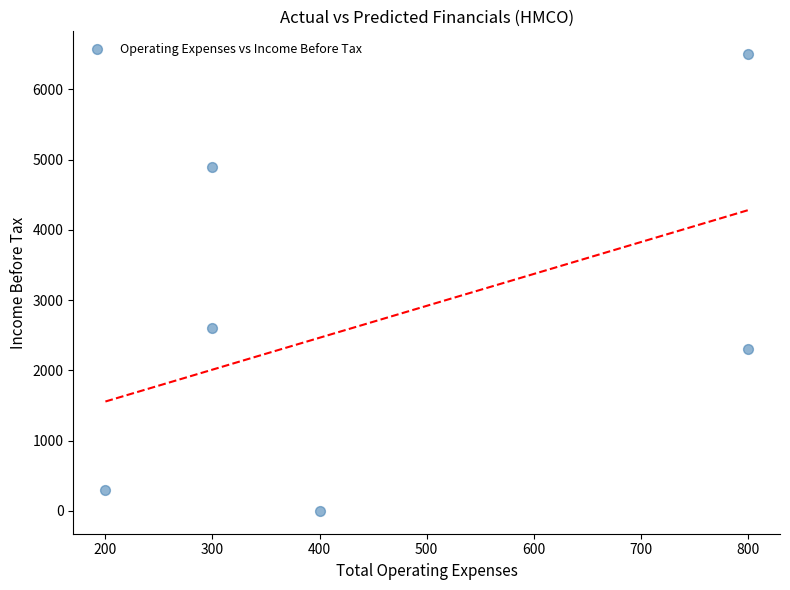

What Y value in the scatter plot is closest to 3250?

2600